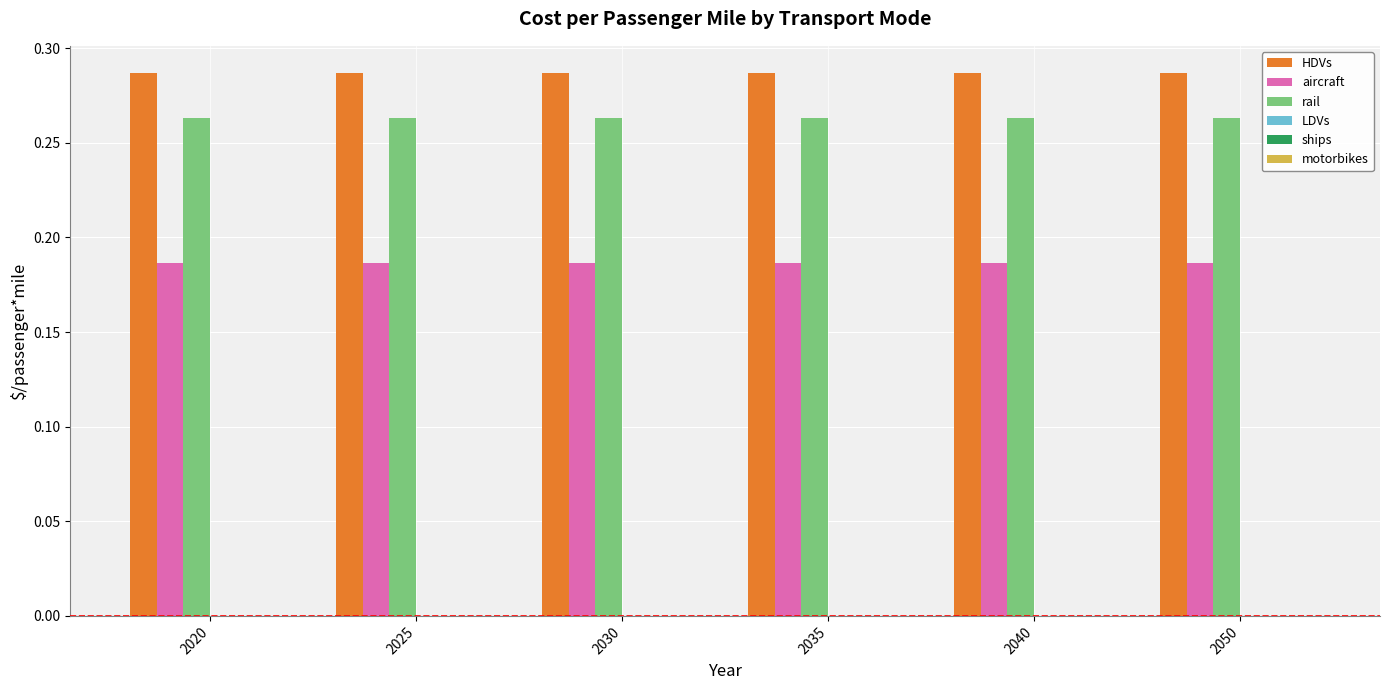

Does the chart contain stacked bars?

No